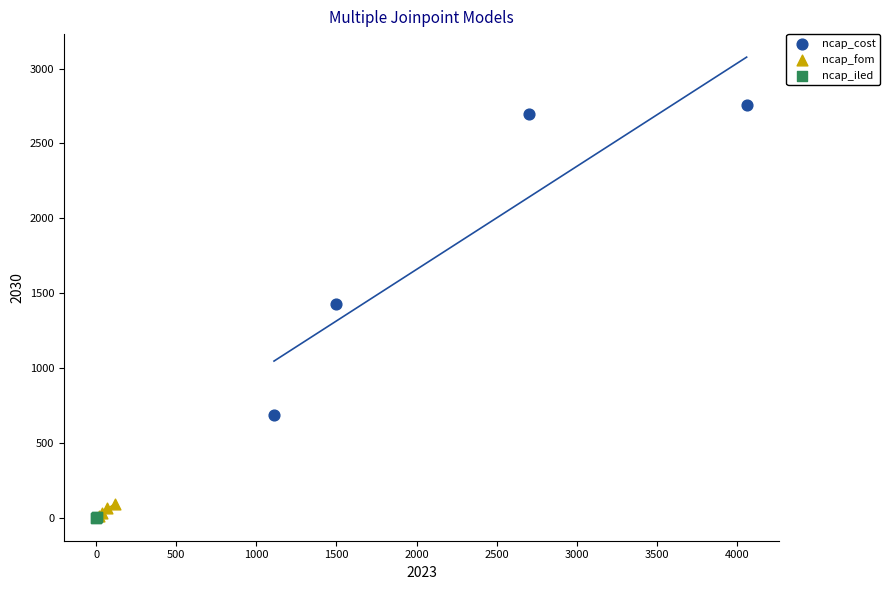

Which series has the largest Y range (max minus min)?

ncap_cost